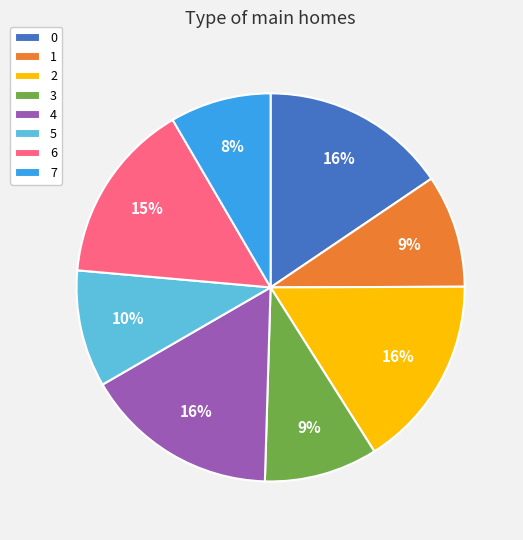

Is the sum of 6 and 4 greater than half?

No